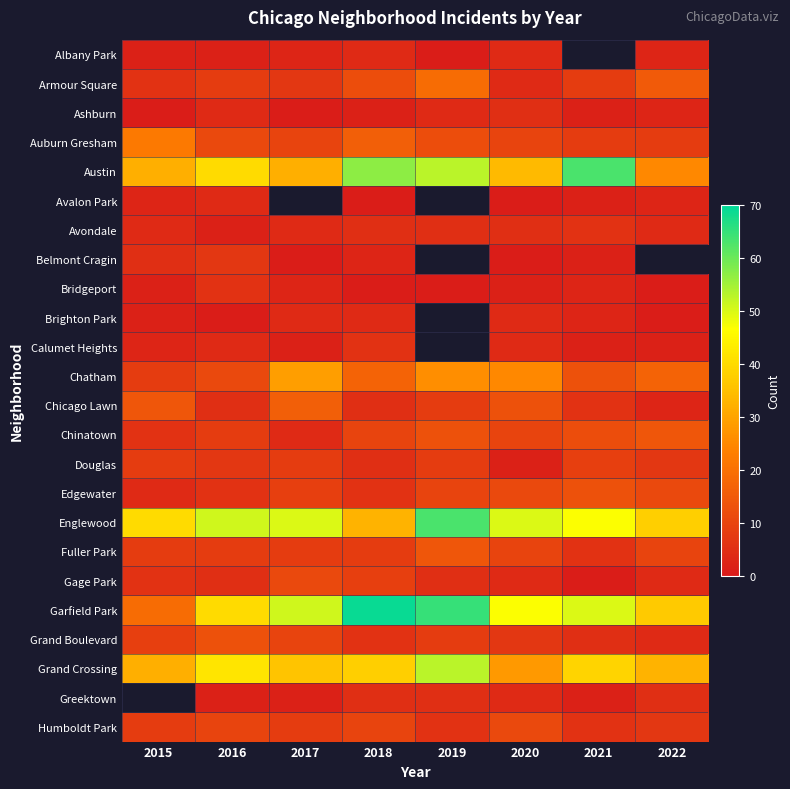

Which series has the largest total across all categories?

Garfield Park